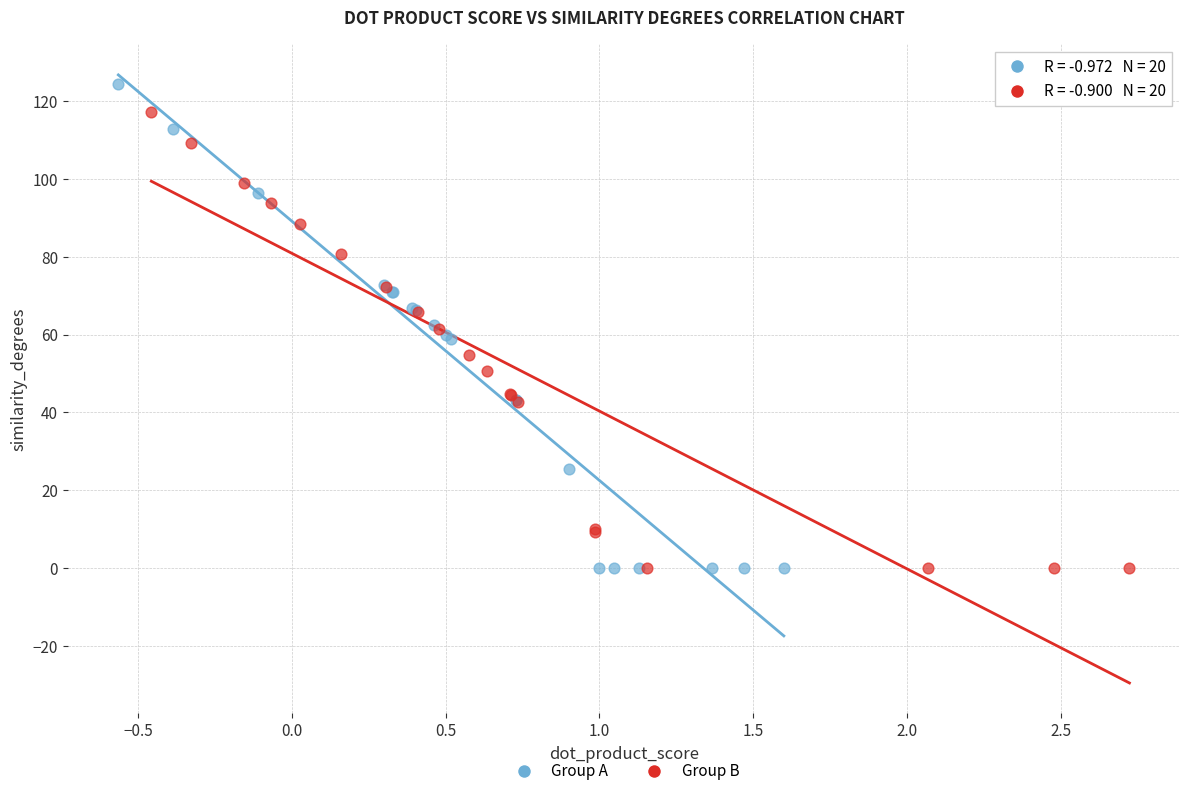

Which series reaches the maximum Y coordinate?

Group A